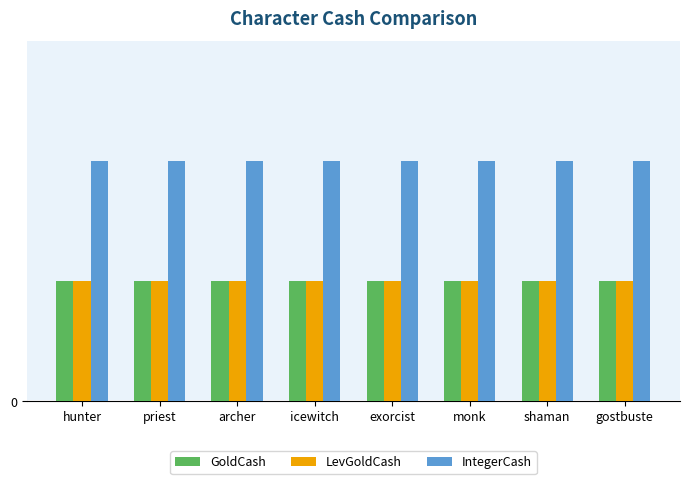

Is the value of GoldCash at exorcist greater than the value of IntegerCash at shaman?

No